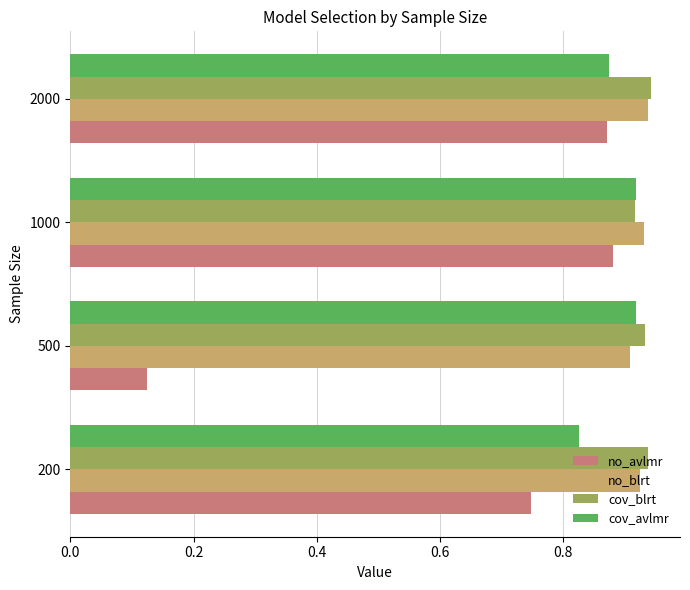

What is the sum of all cov_blrt values?

3.7